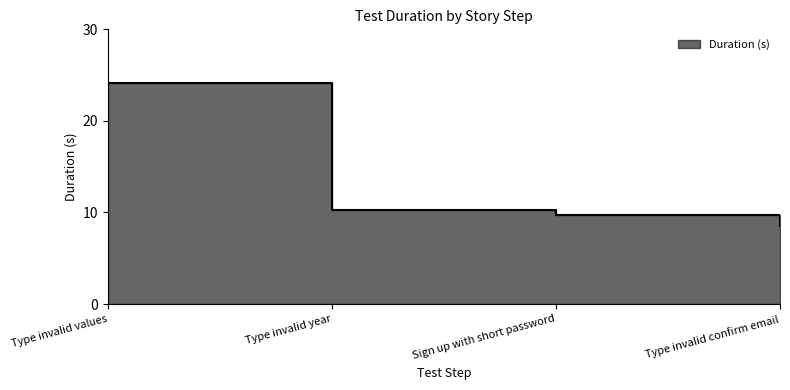

How many values are below 10?

2